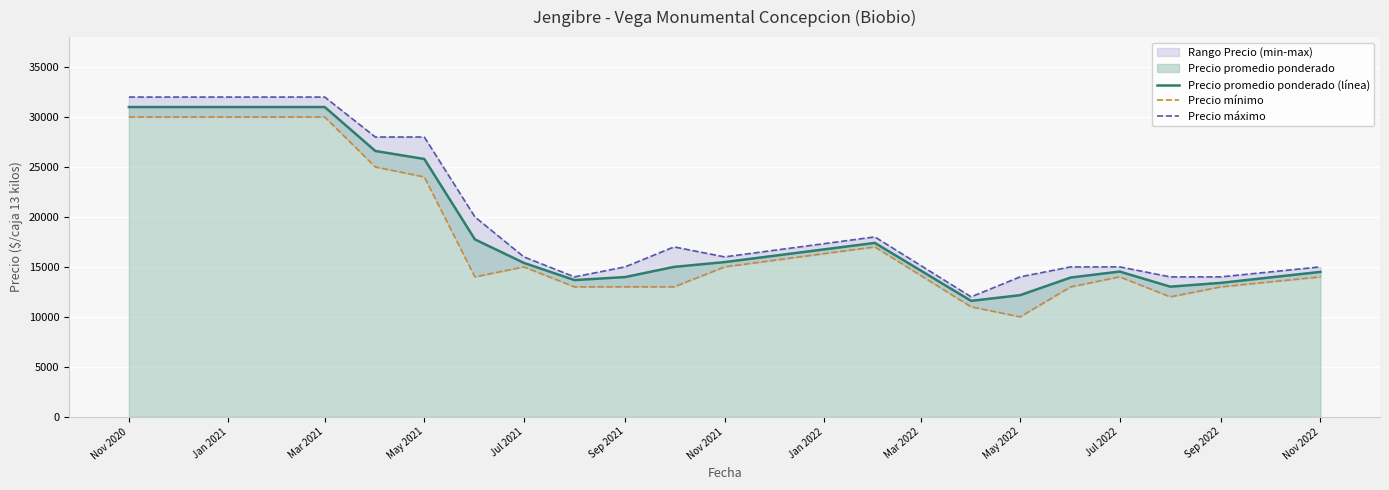

True or false: Precio promedio ponderado (línea) has a value of 25800 at May 2021.

True